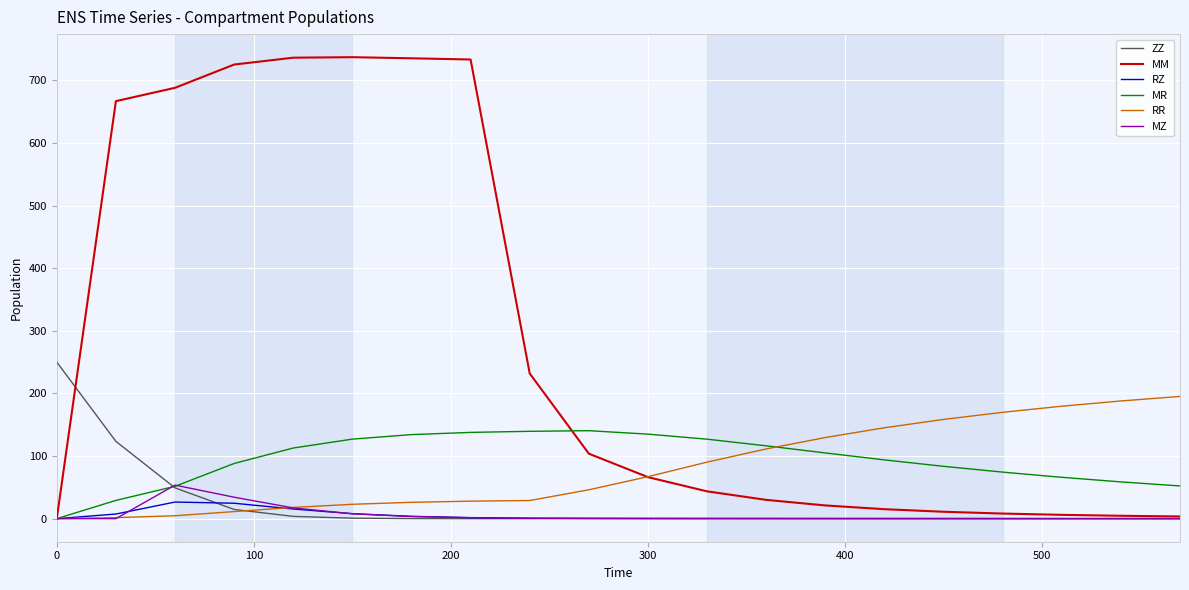

Which series has the largest total across all categories?

MM